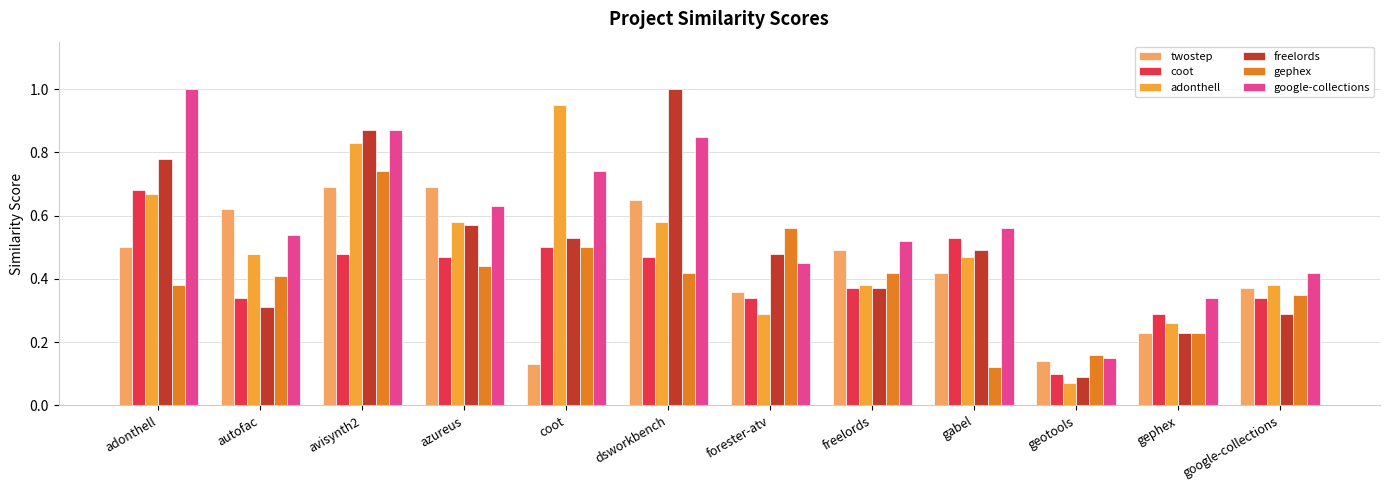

Where is coot nearest to the value 0?

geotools